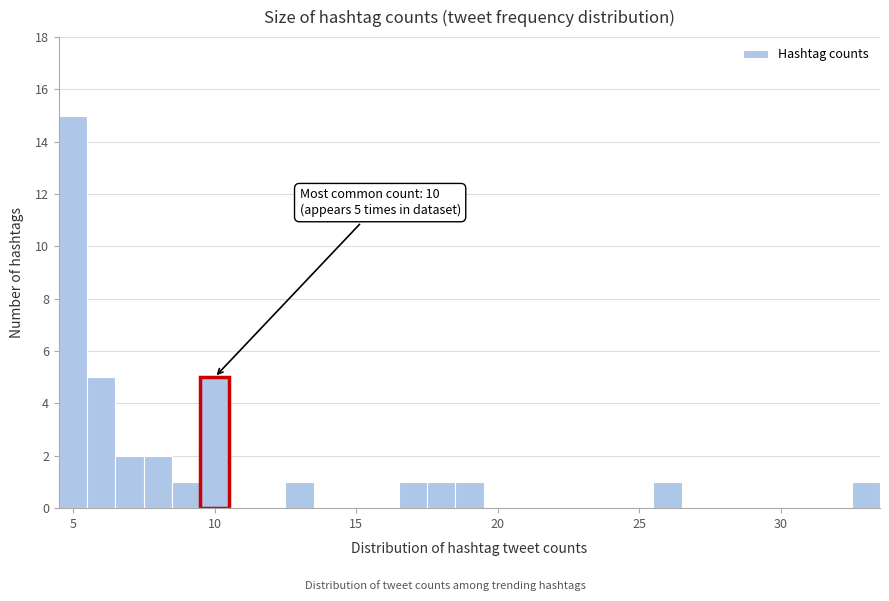

Read against the x-axis, roughly where is the centre of the tallest bar?

5.0